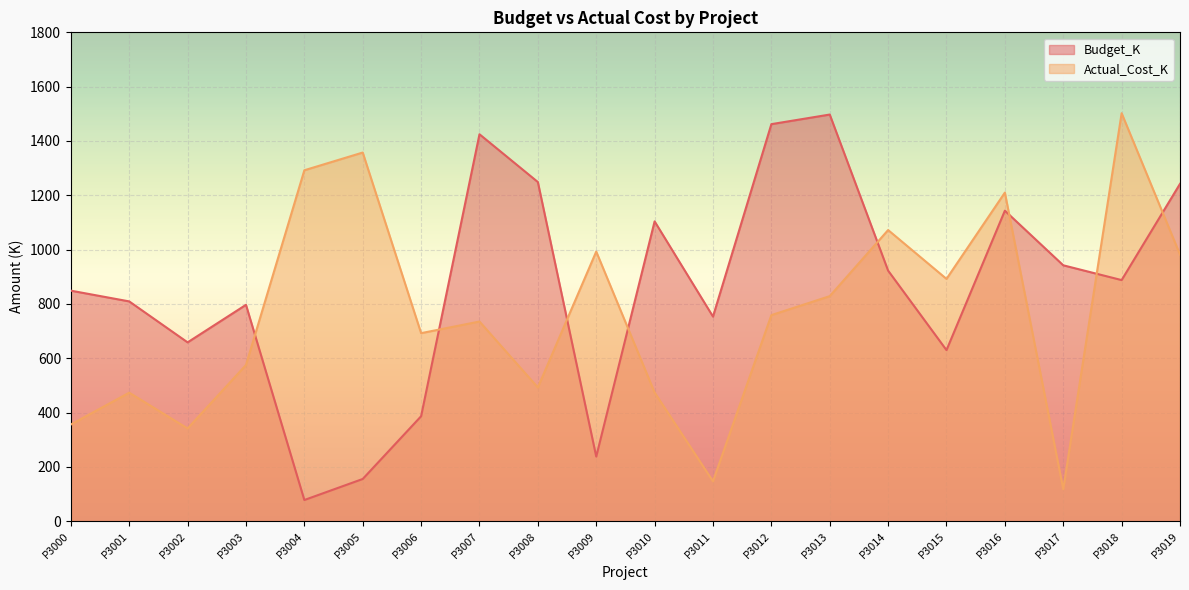

What are all the series names shown in the legend?

Budget_K, Actual_Cost_K